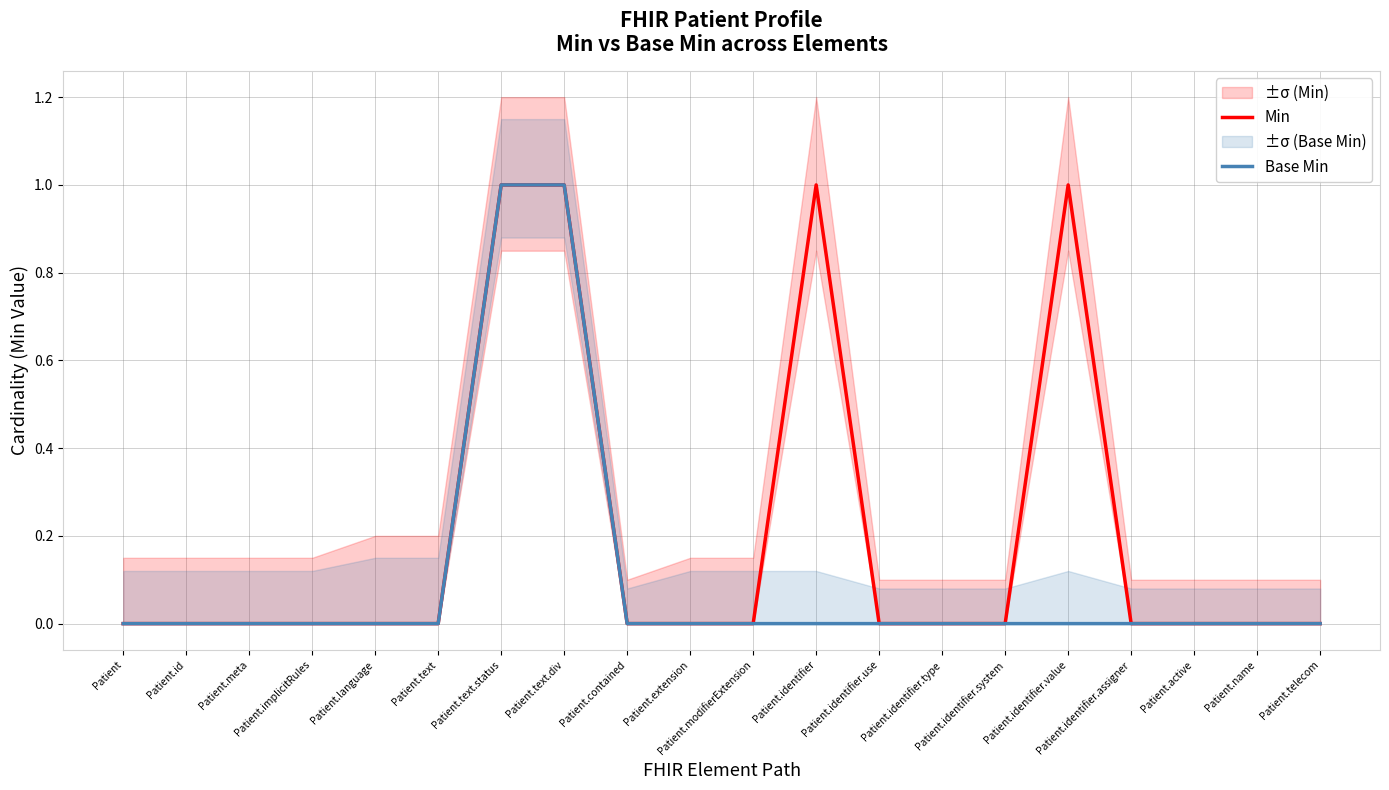

Is it true that Min equals 1 at Patient.identifier.system?

False